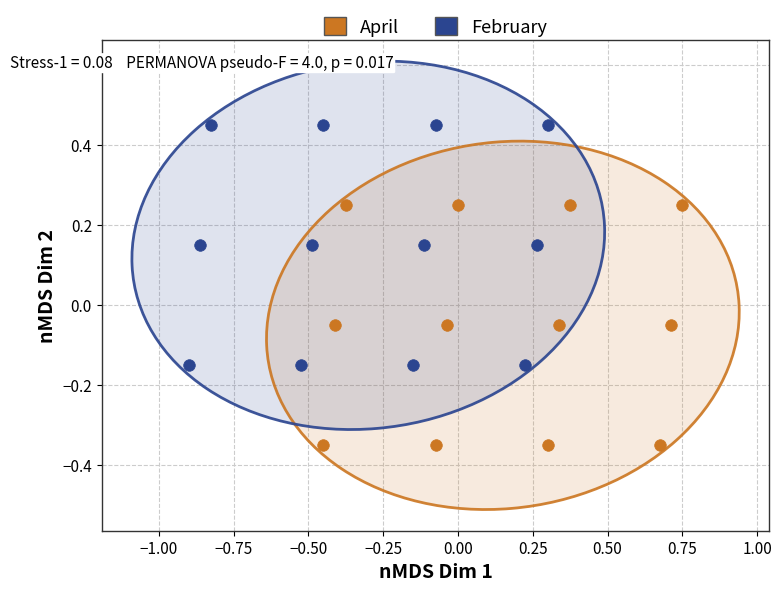

Which series contains the lowest Y value?

April